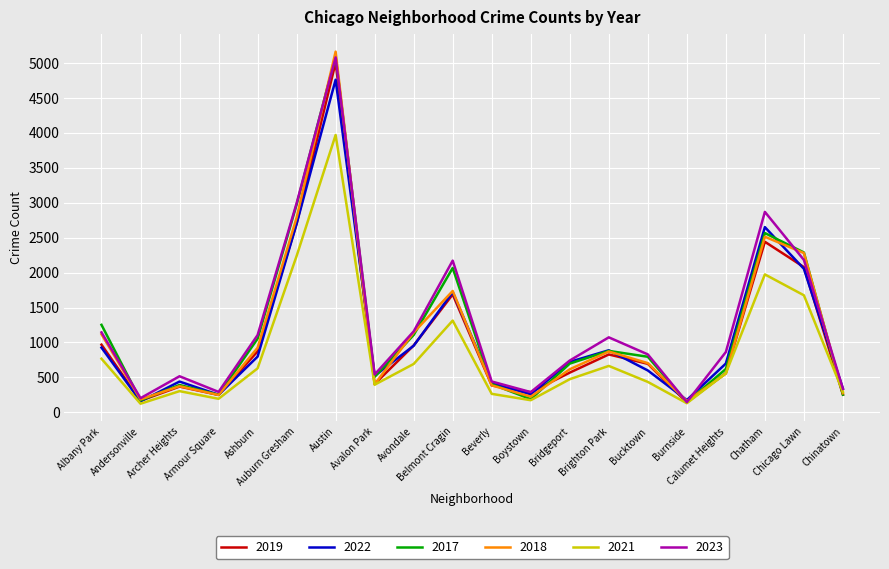

What is the smallest value displayed?

123